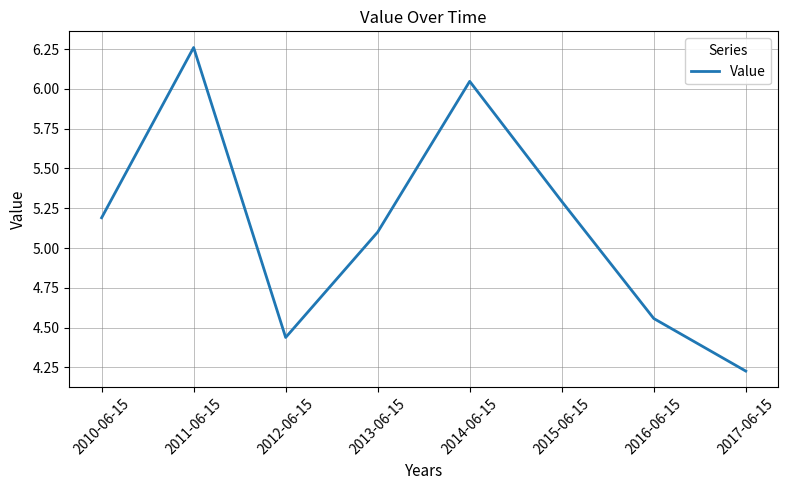

What is the average value?

5.1